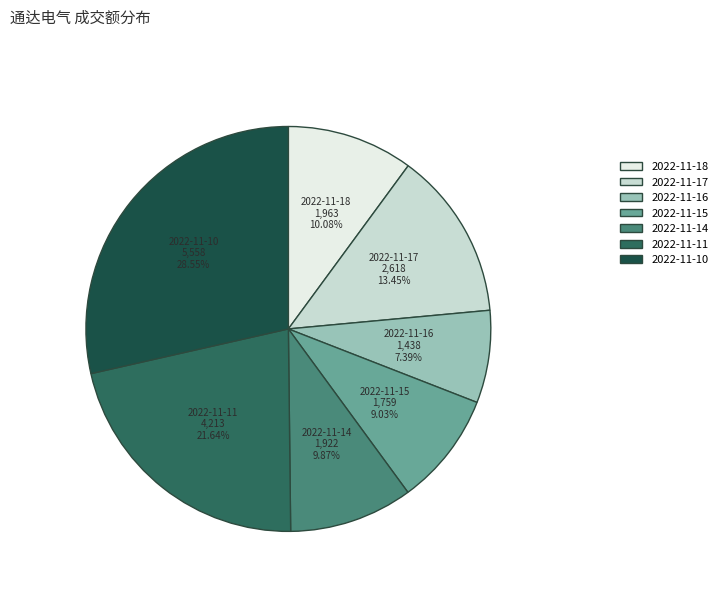

What percentage is the 2022-11-10 slice, to the nearest percent?

29%